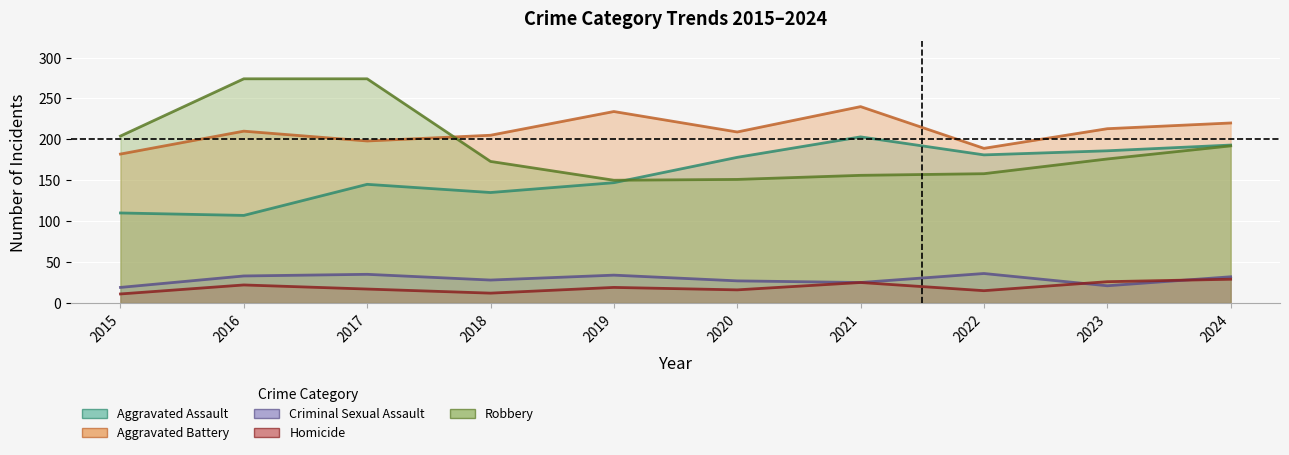

What is the sum of the Aggravated Assault values at 2019 and 2020?

325